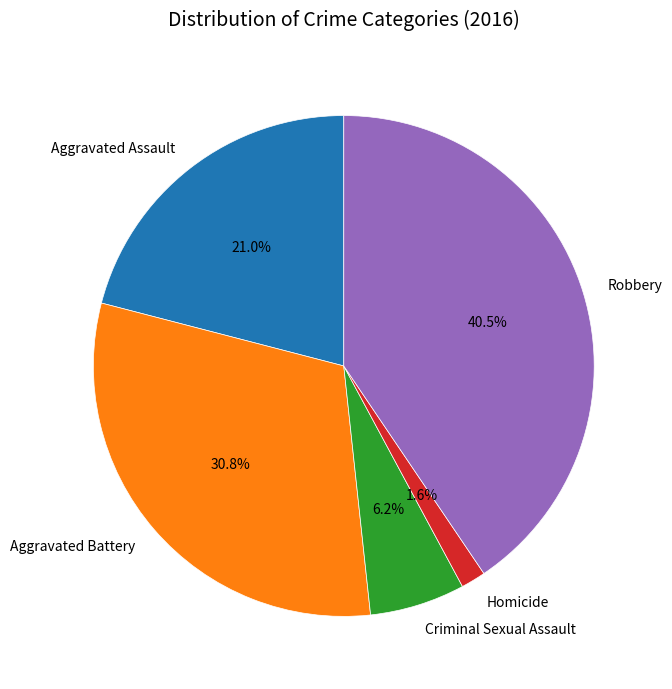

Rank the categories by value from highest to lowest.

Robbery, Aggravated Battery, Aggravated Assault, Criminal Sexual Assault, Homicide